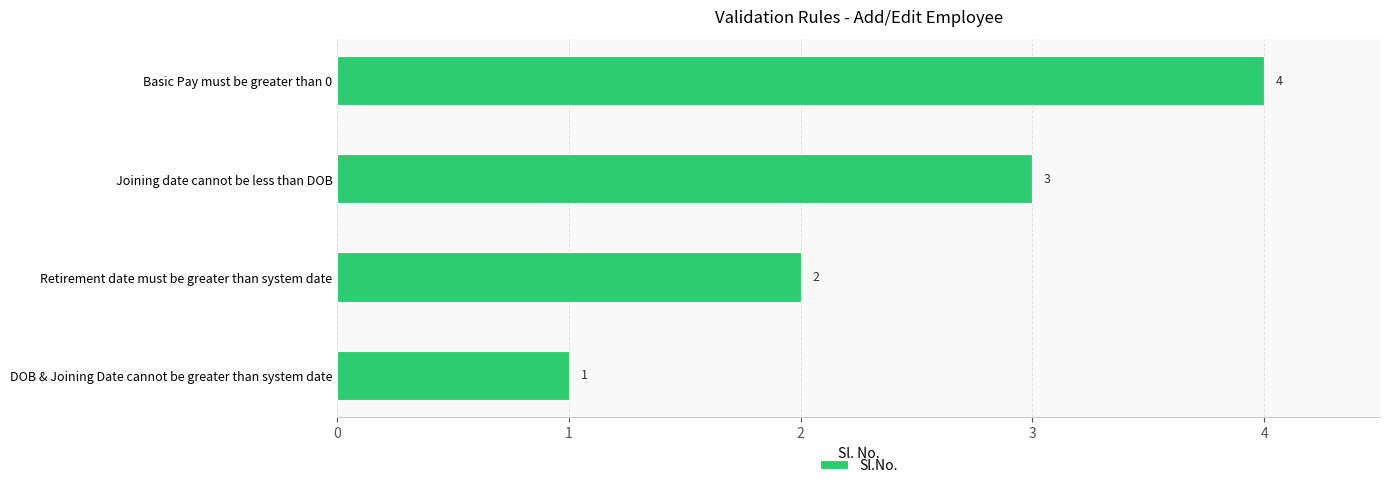

Read the value at Joining date cannot be less than DOB.

3